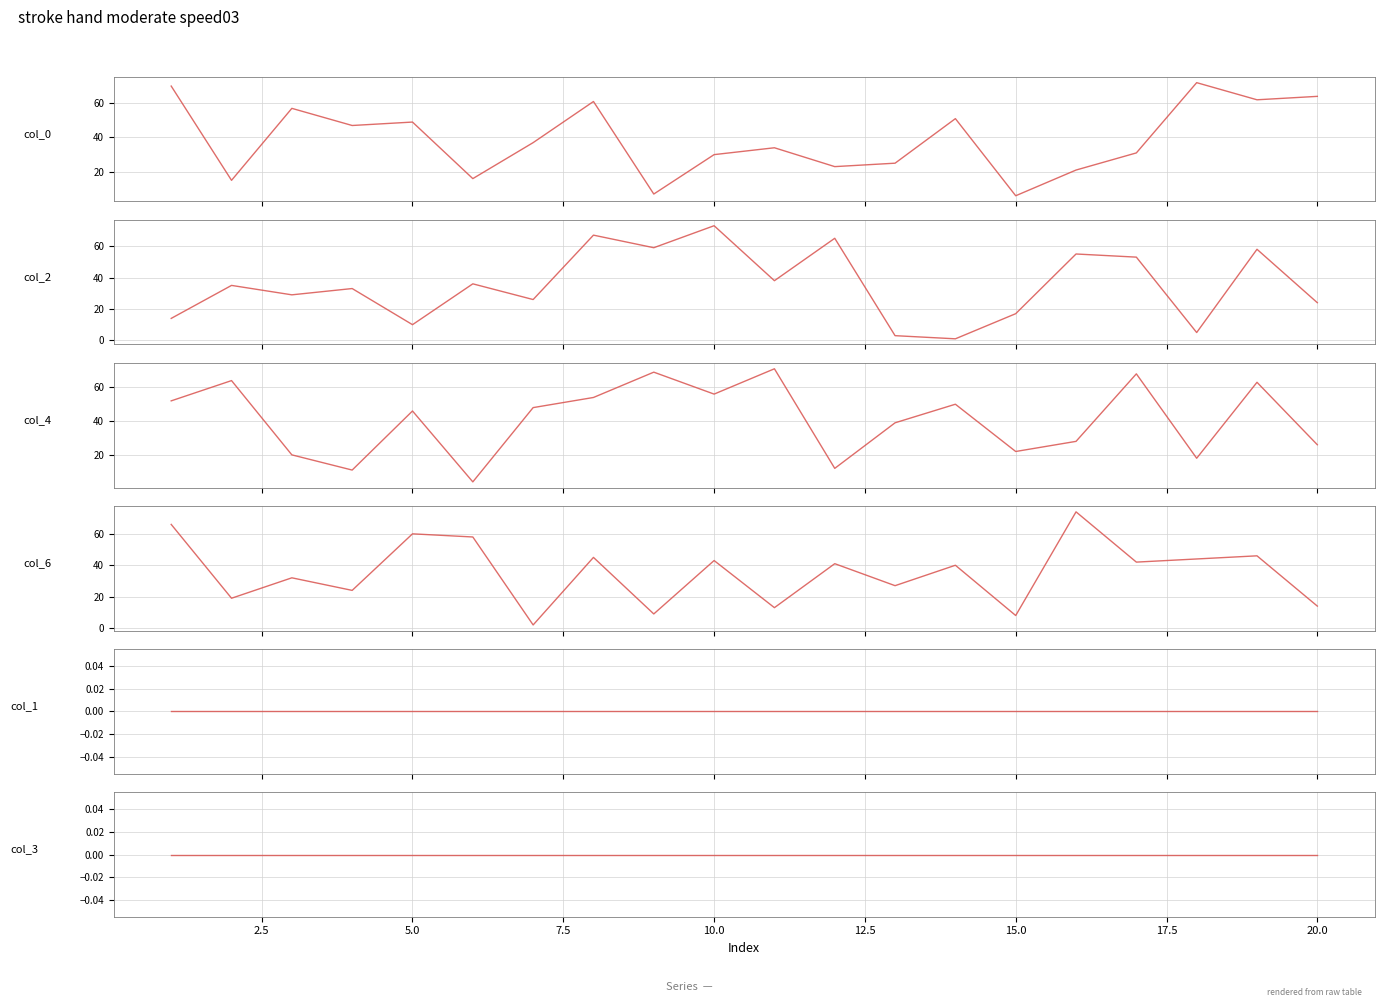

What are all the series names shown in the legend?

col_0, col_2, col_4, col_6, col_1, col_3